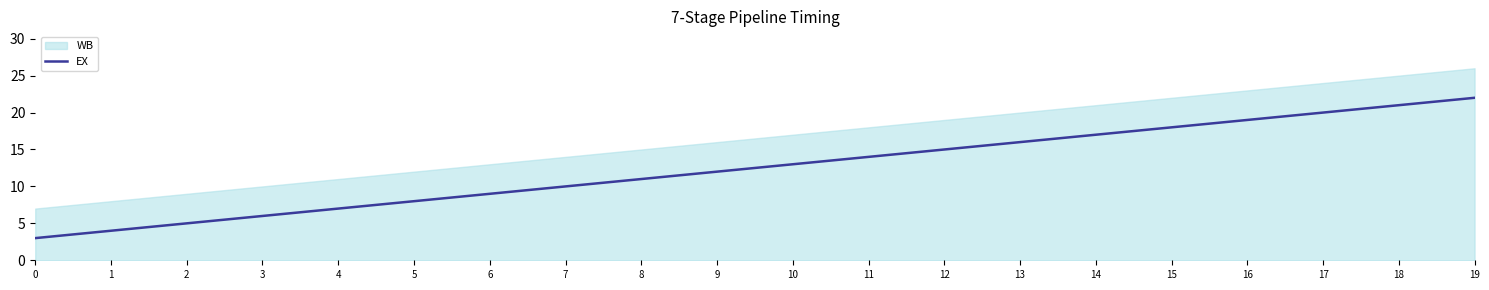

What is the sum of all values?

250